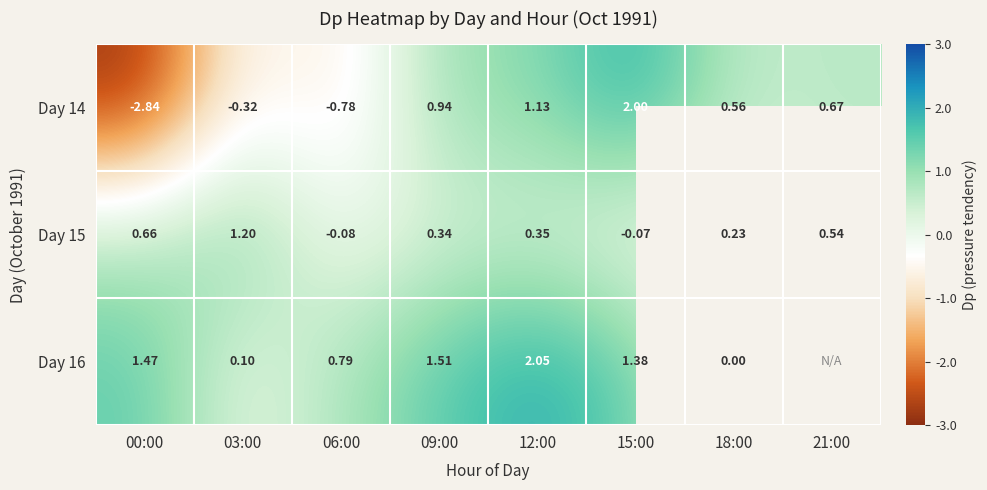

Is the value of Day 15 at 03:00 greater than the value of Day 14 at 09:00?

Yes